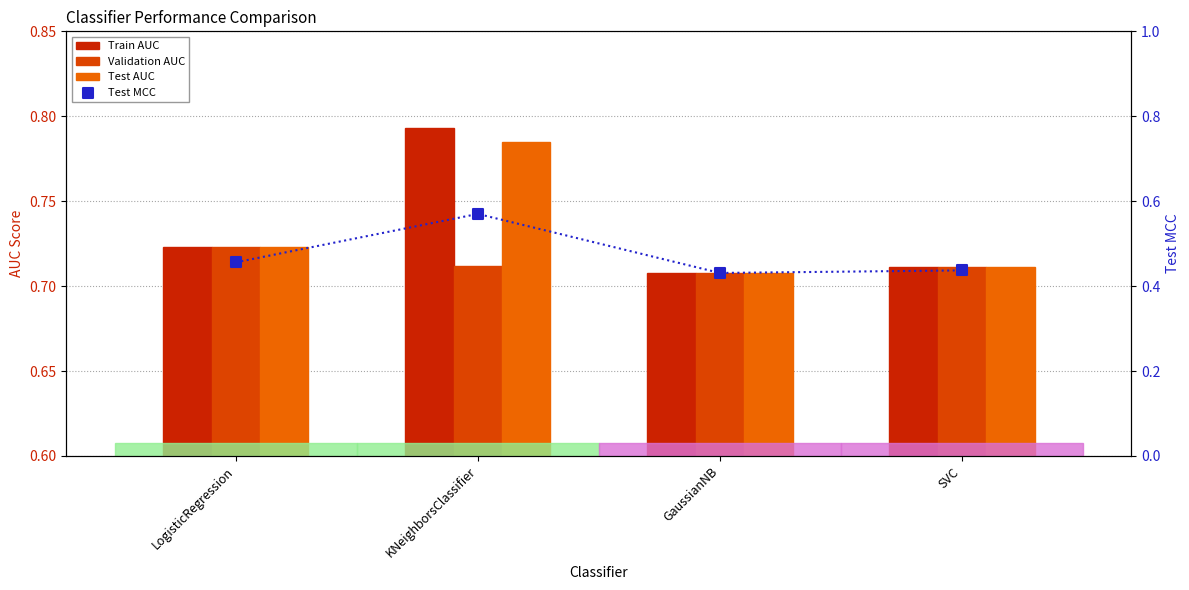

Is the value of Validation AUC at SVC greater than the value of Test AUC at KNeighborsClassifier?

No